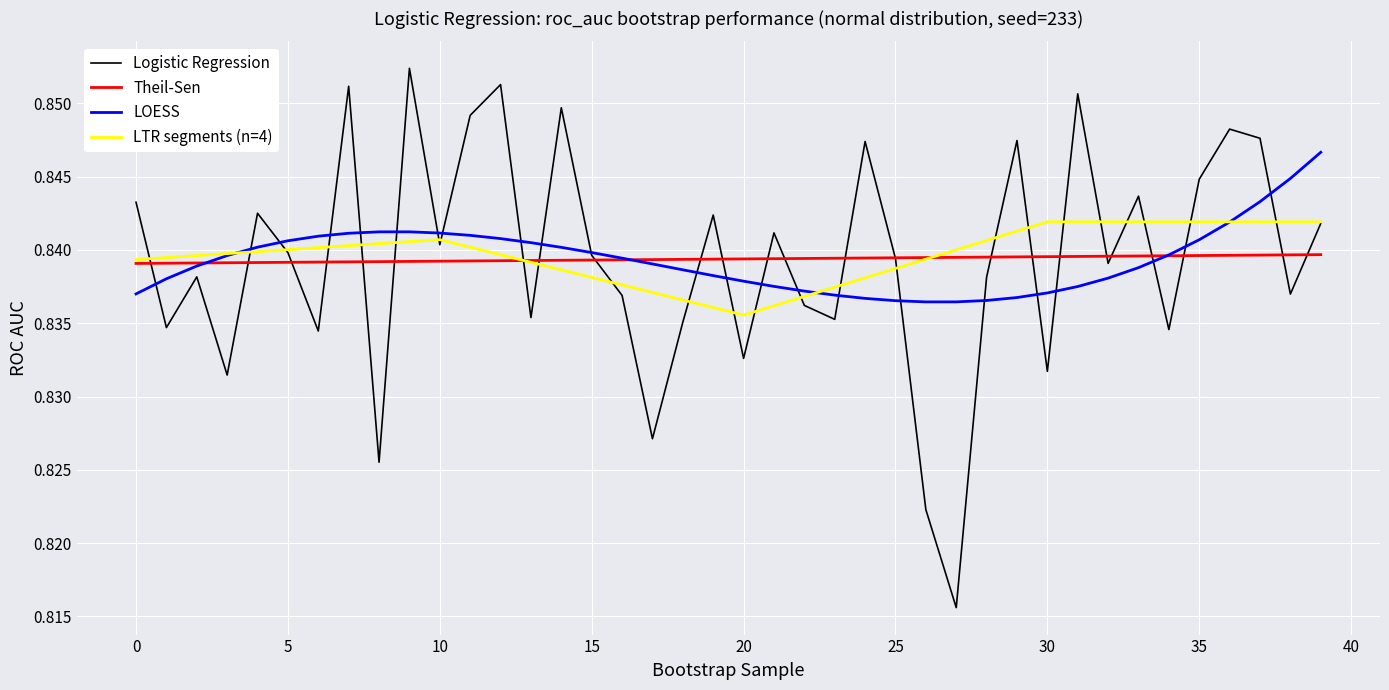

What is the maximum value shown in the chart?

0.9